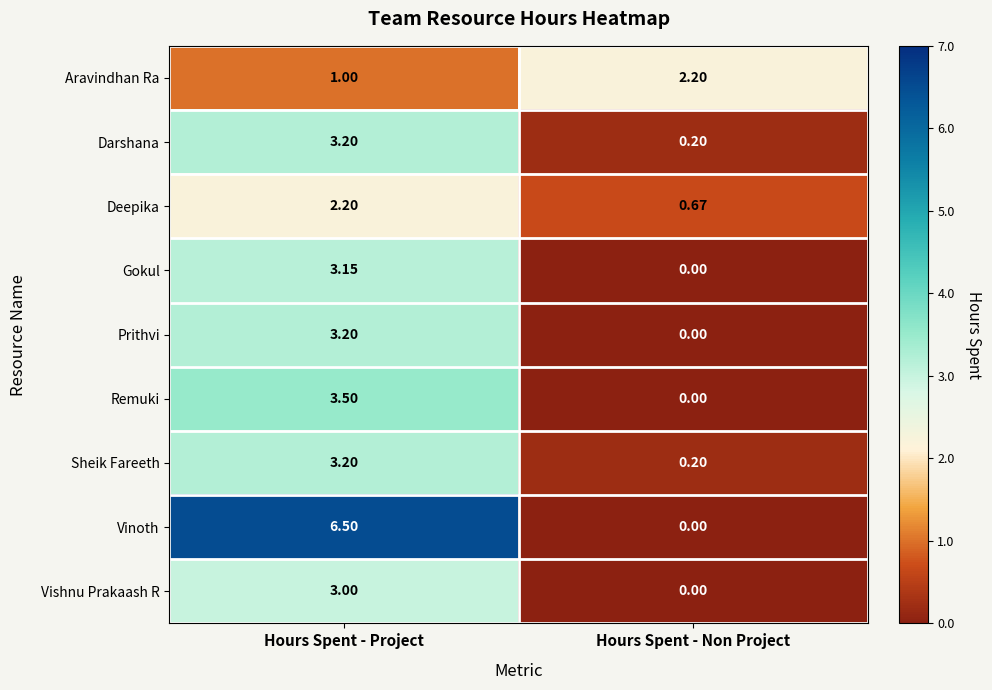

What is the spread (max minus min) of values at Hours Spent - Project?

5.5